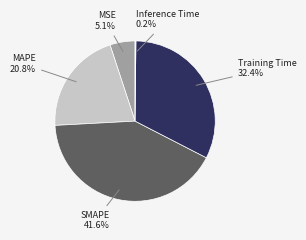

Between SMAPE and Training Time, which is larger?

SMAPE